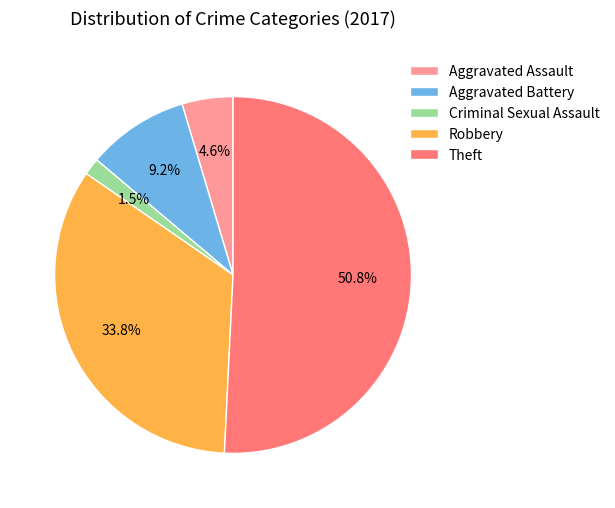

Do Robbery and Aggravated Assault together represent more than half of the pie?

No